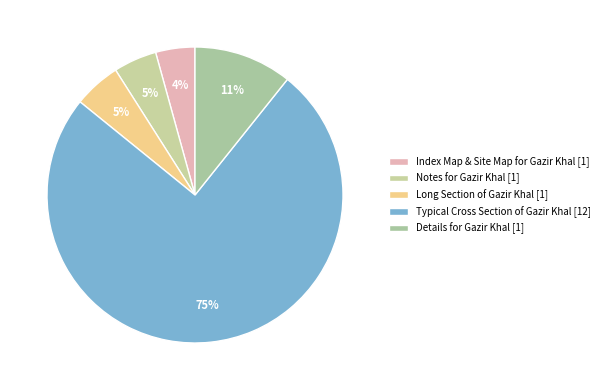

How many segments does this pie chart have?

5